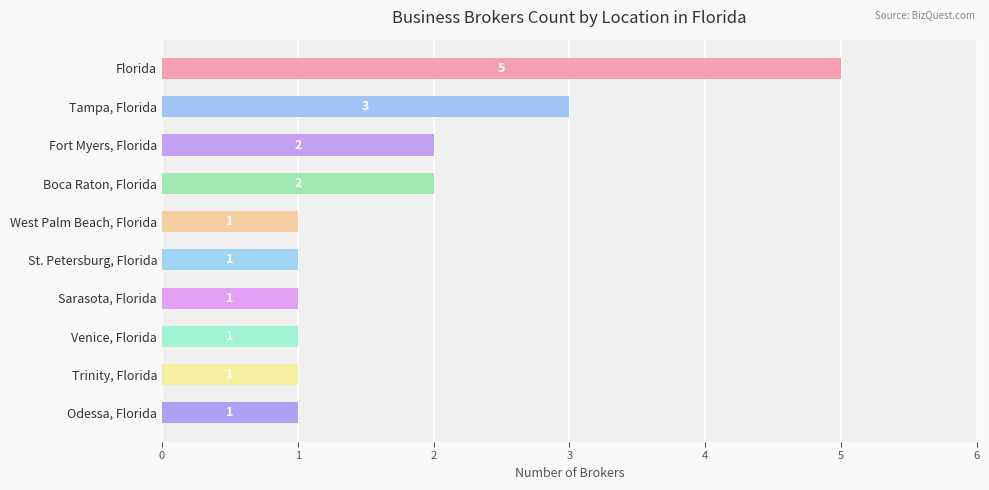

Where is the data nearest to the value 3?

Tampa, Florida